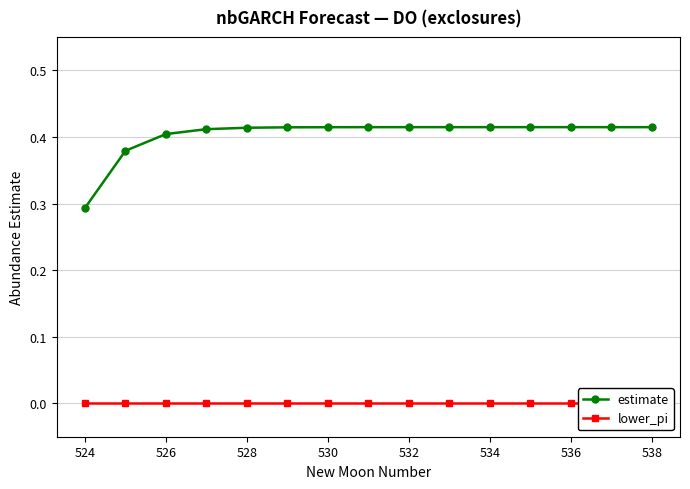

The estimate series shows 0.7 at 538. True or false?

False